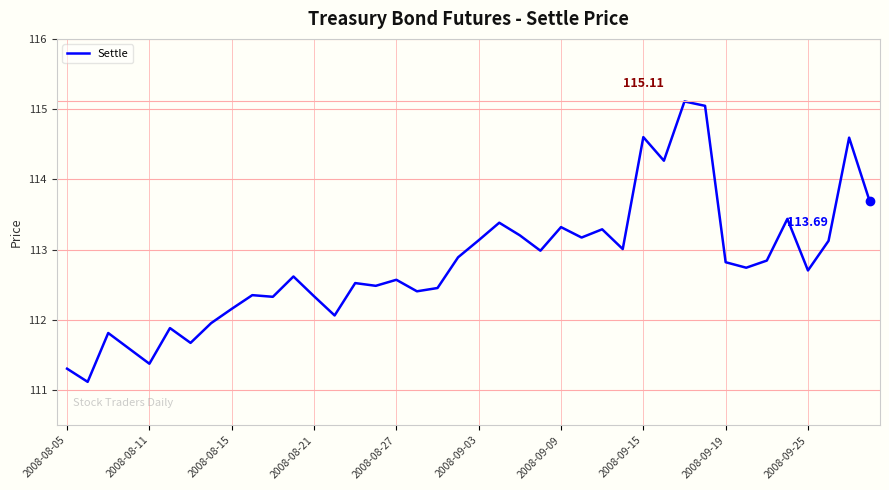

What is the difference between the maximum and minimum values?

4.0